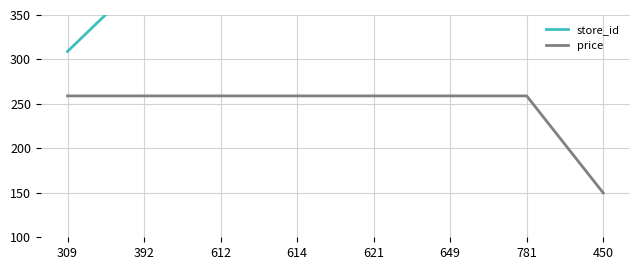

List the series in order of their peak value, lowest first.

price, store_id